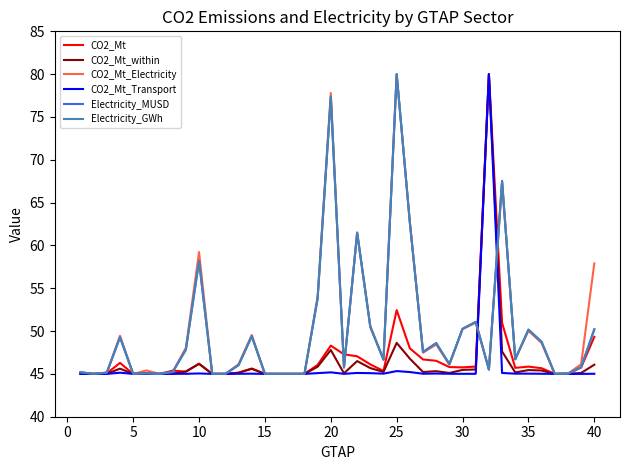

How many times do Electricity_GWh and CO2_Mt_Electricity cross each other?

17